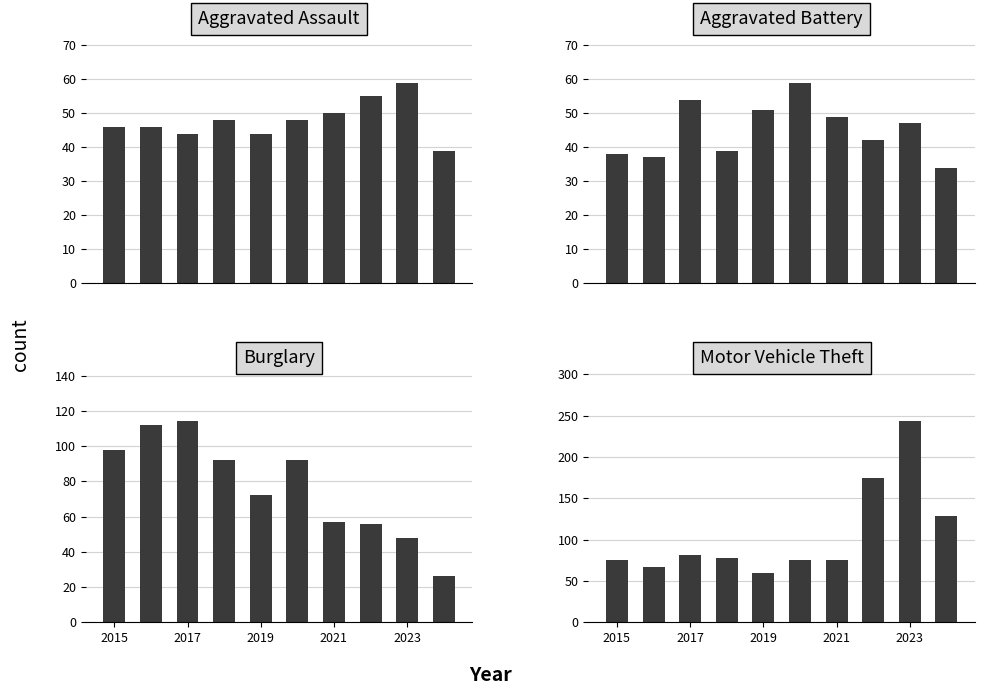

Does the chart contain stacked bars?

No